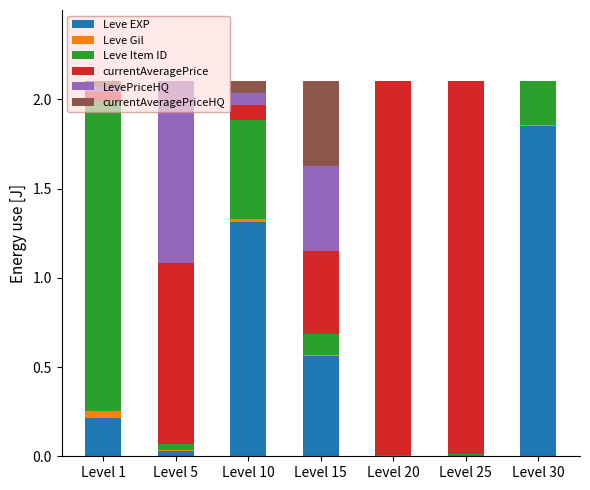

How many data points does each series have?

7